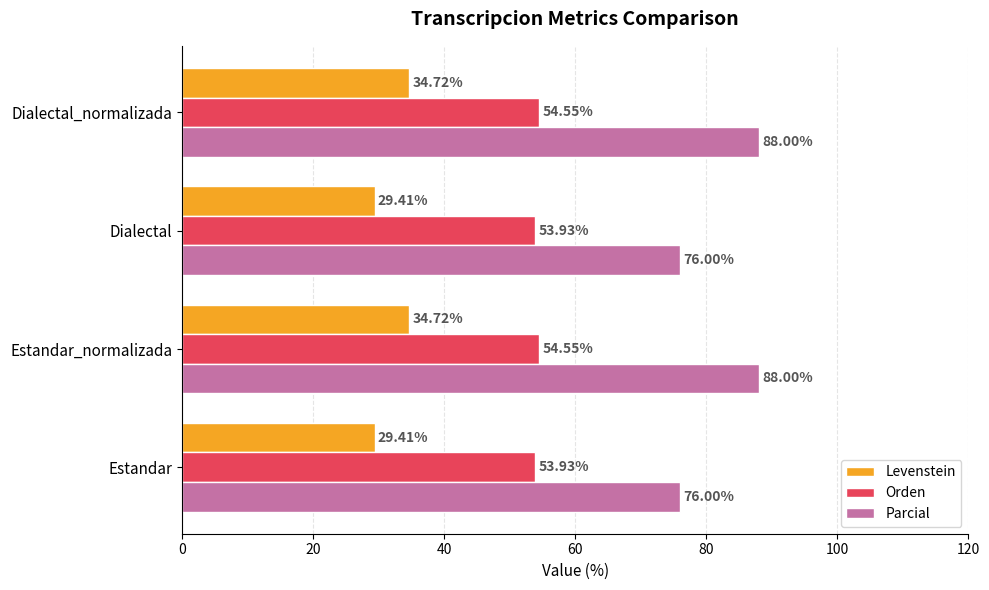

Which series has the largest total across all categories?

Parcial